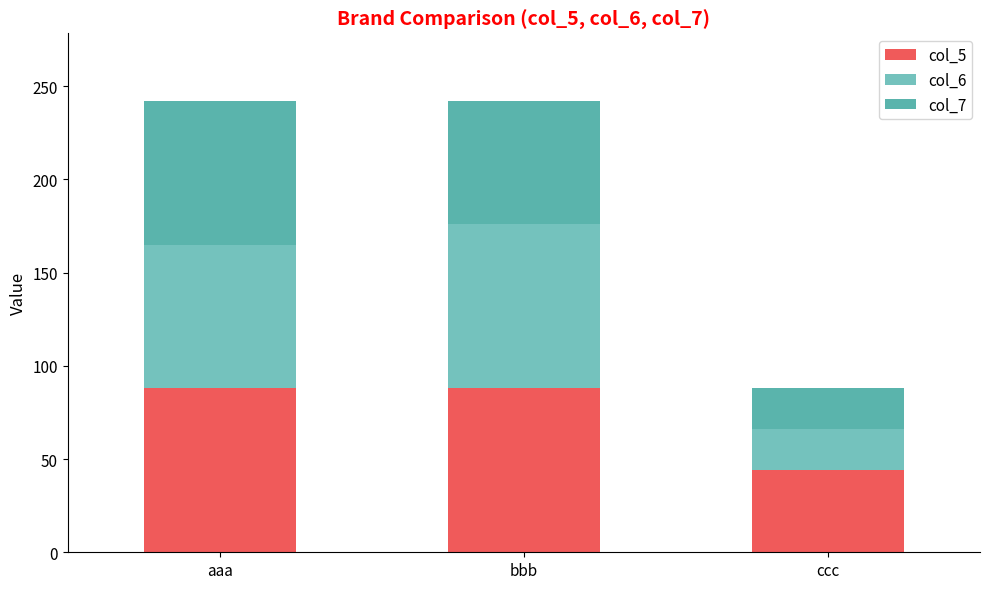

What is the difference between the col_5 values at aaa and ccc?

44